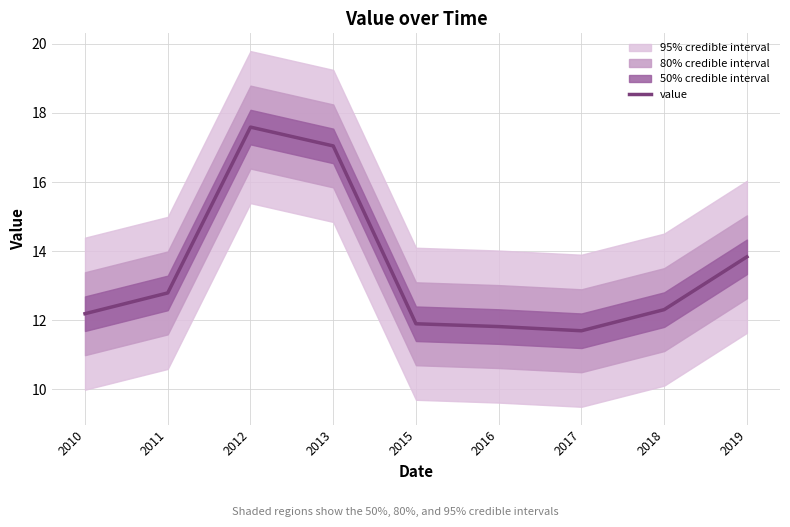

Reading left to right, extract all data points from this chart.

12.2	12.8	17.6	17.0	11.9	11.8	11.7	12.3	13.8